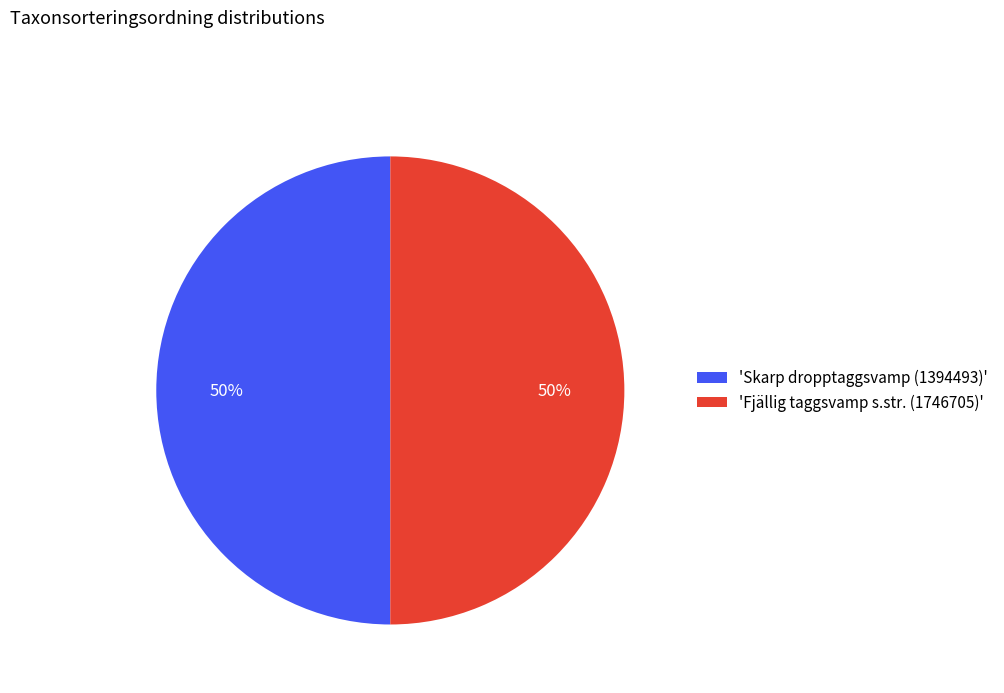

To the nearest percent, what is the average slice percentage?

50%